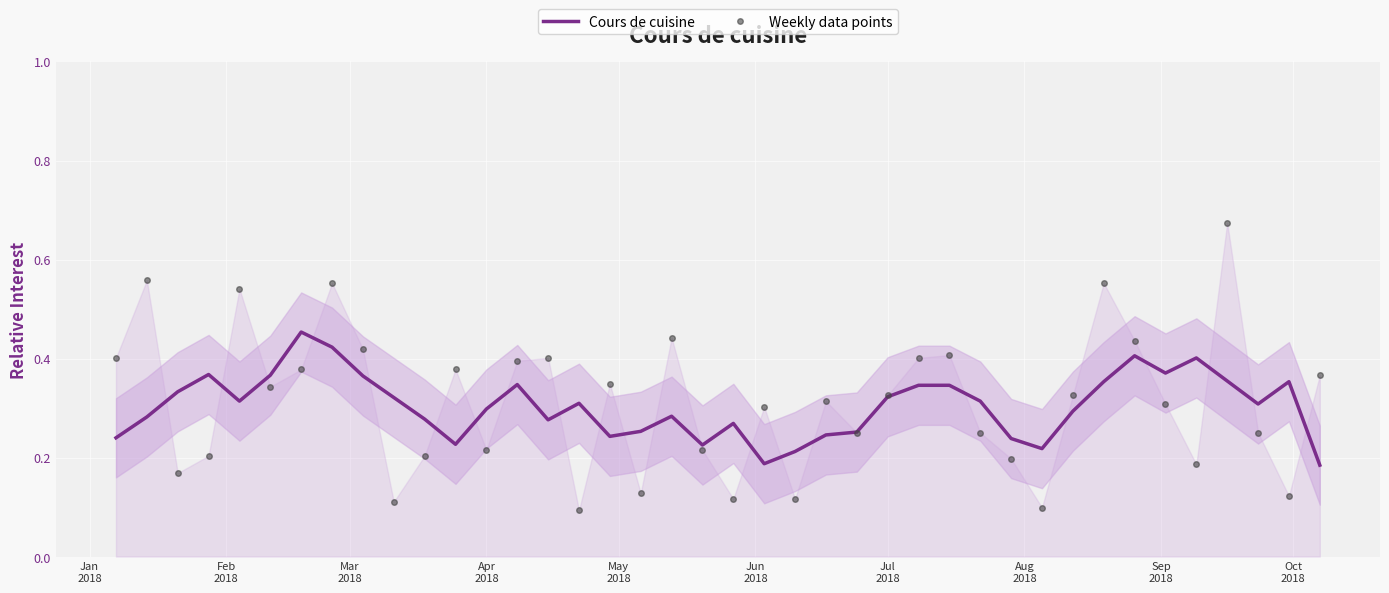

After their last crossing, which series has the higher values: Cours de cuisine or Weekly data points?

Weekly data points